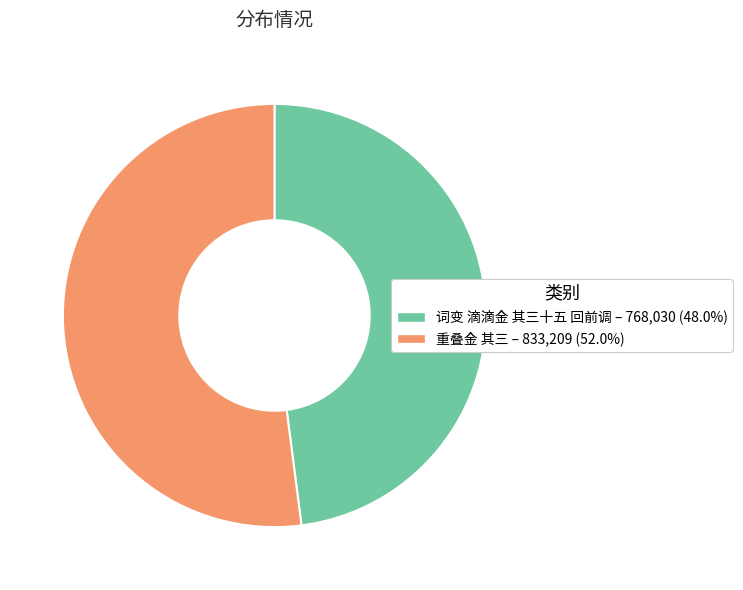

Which category has the biggest portion of the pie?

重叠金 其三